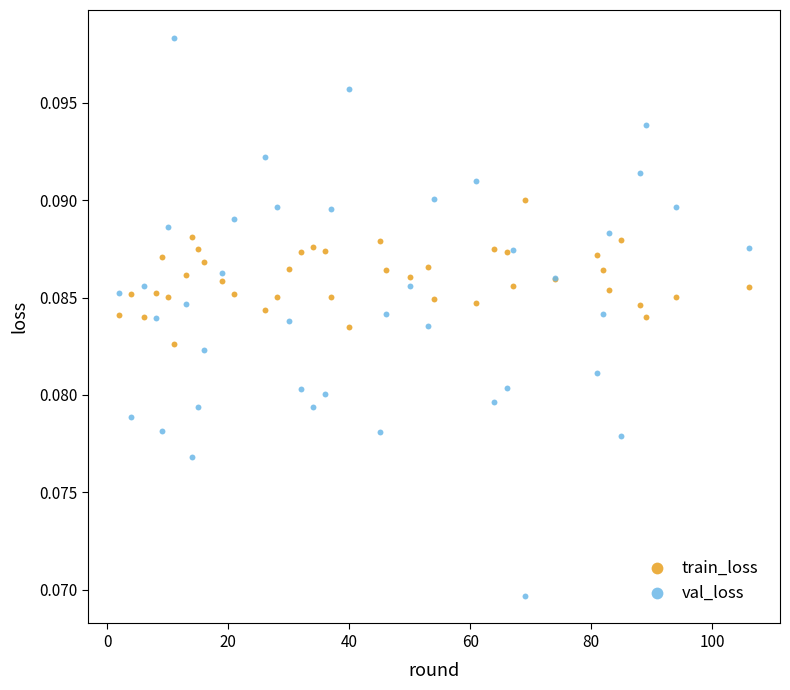

What is the X range (max minus min) for the scatter plot?

104.0